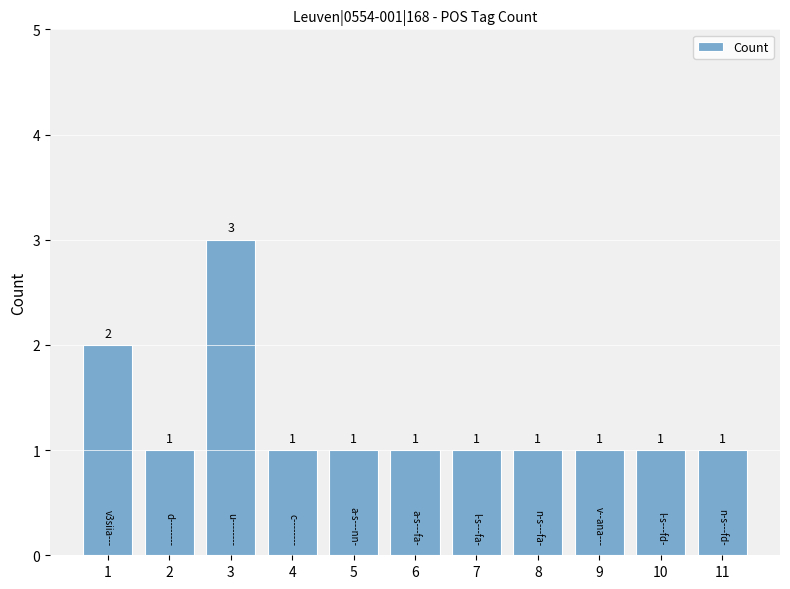

What is the maximum value shown in the chart?

3